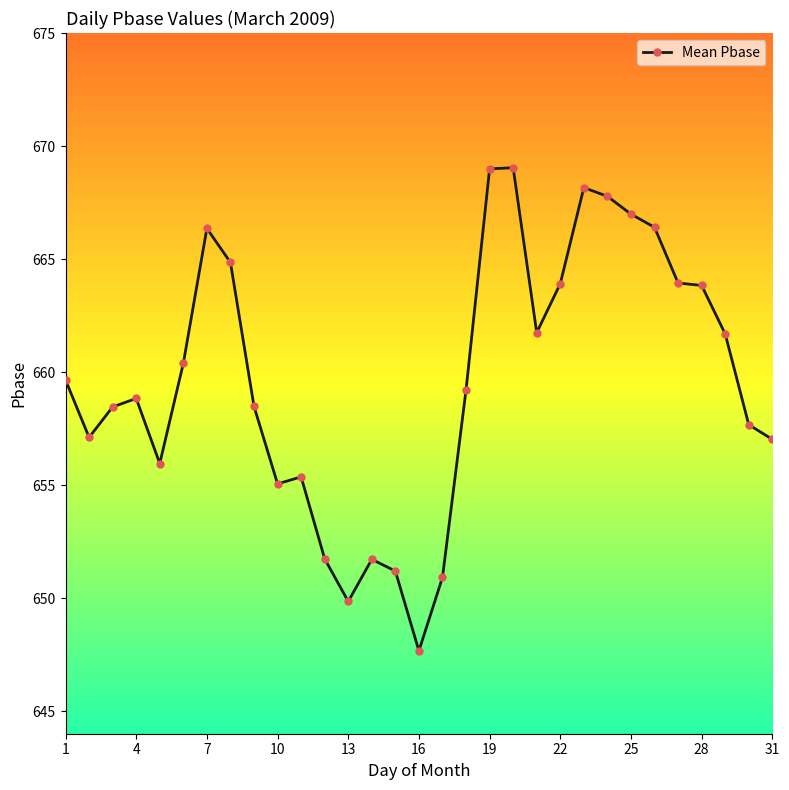

What is the difference between the second highest and second lowest values?

19.1